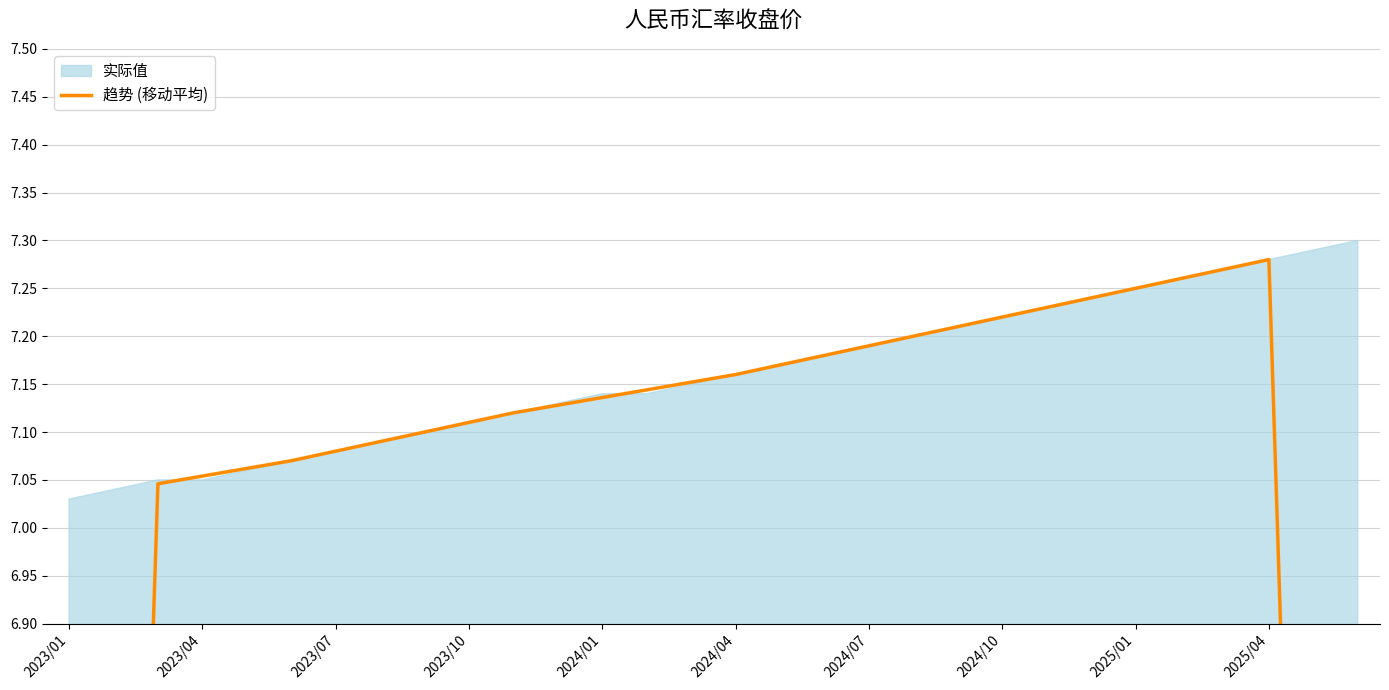

What is the sum of all values?

206.2